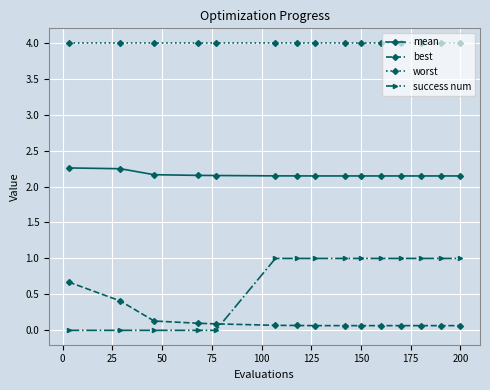

What is the maximum value shown in the chart?

4.0